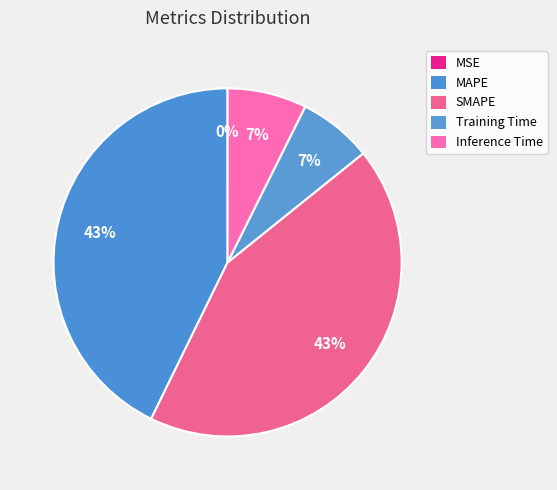

How many slices are in this pie chart?

5